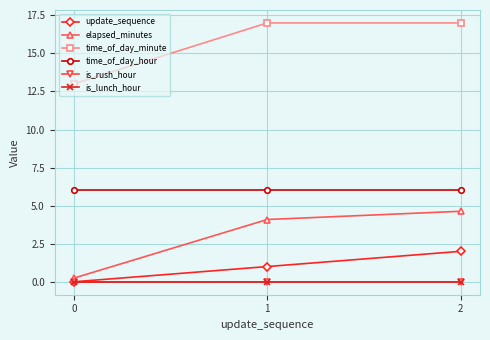

Is this an area chart (filled region under the line)?

No